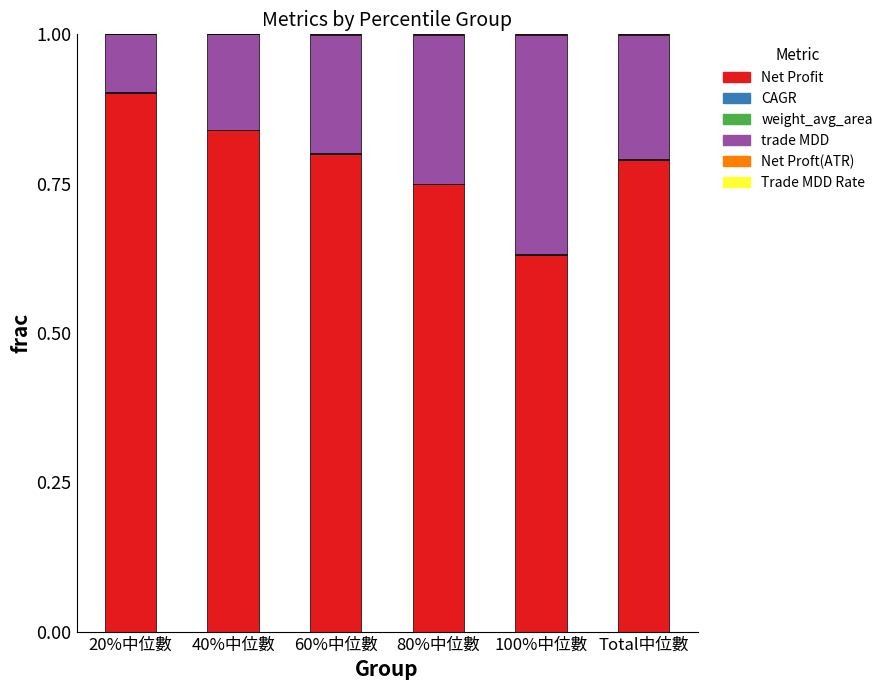

The value of Net Profit at Total中位數 is 0.2. True or false?

False